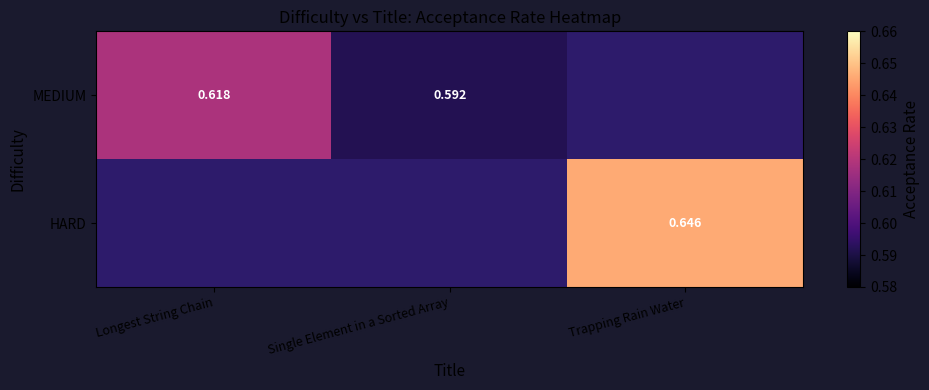

Is it true that MEDIUM equals 0.6 at Single Element in a Sorted Array?

True